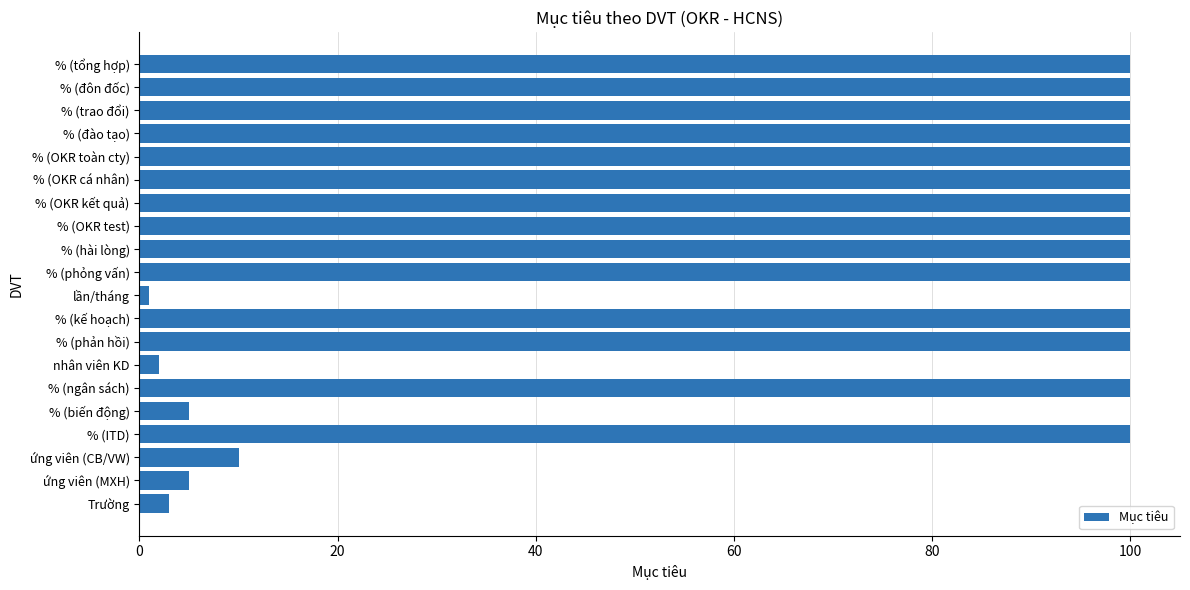

Are the bars horizontal?

Yes